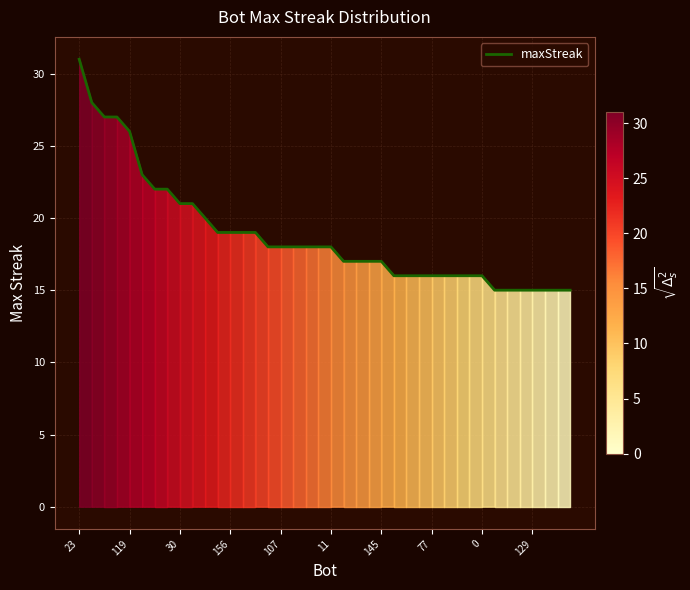

What is the maximum value shown in the chart?

31